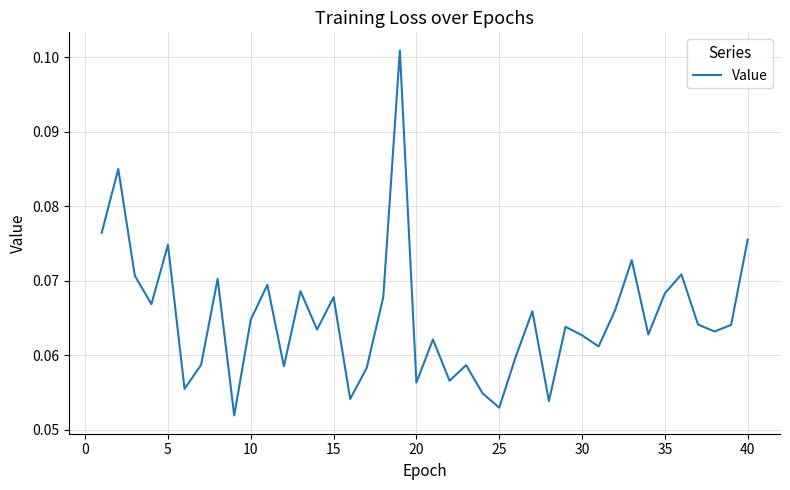

What is the average value?

0.1